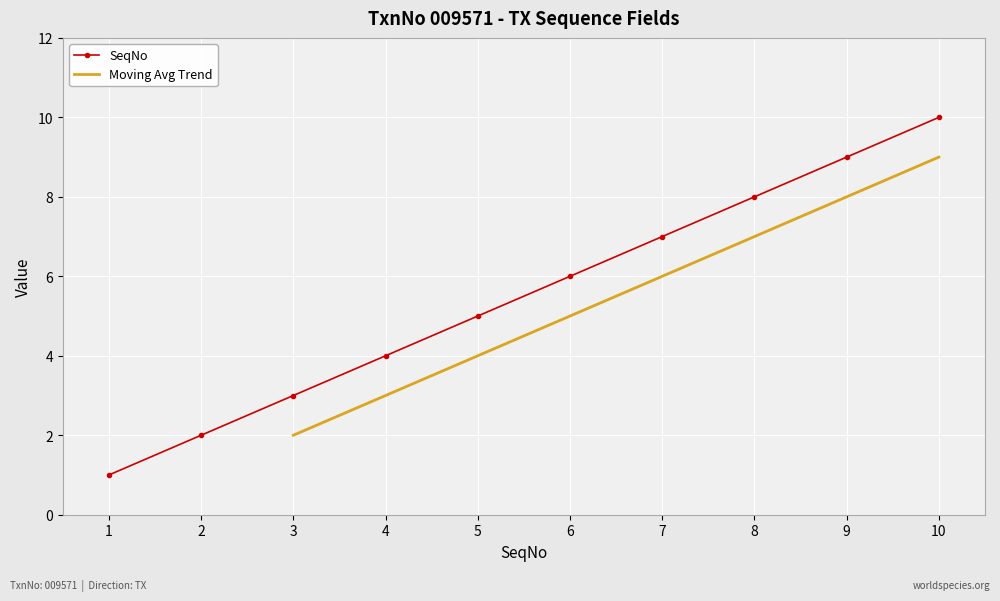

True or false: SeqNo has a value of 9 at 9.

True